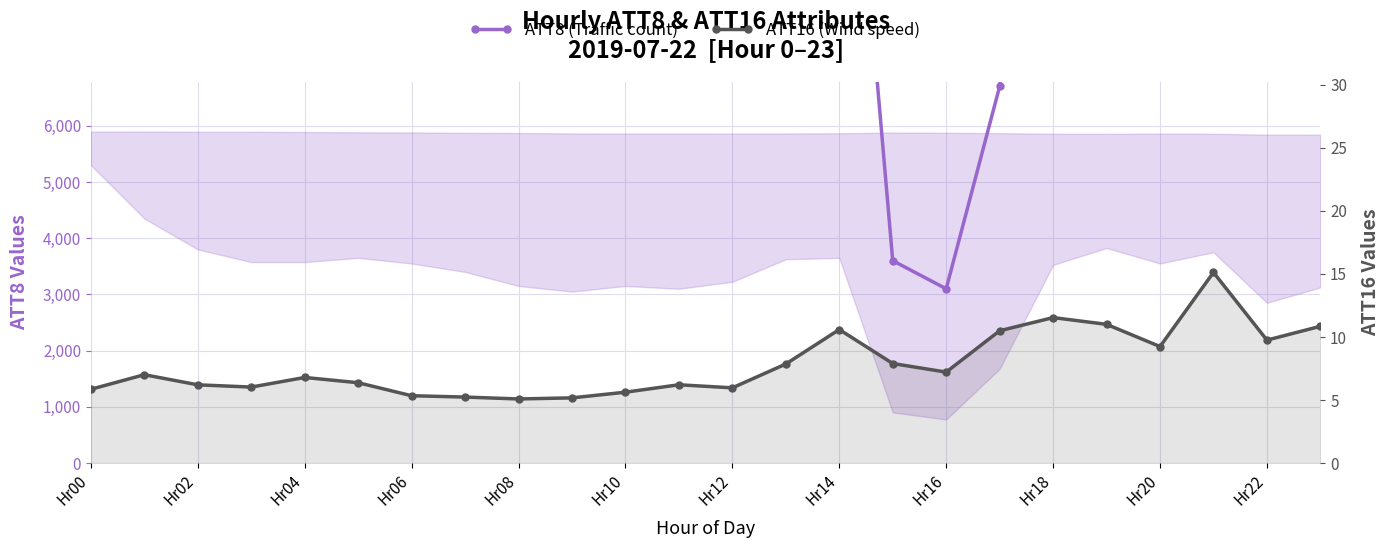

Rank the series by their maximum value, from lowest to highest.

ATT16 (Wind-like), ATT8 (Traffic-like)